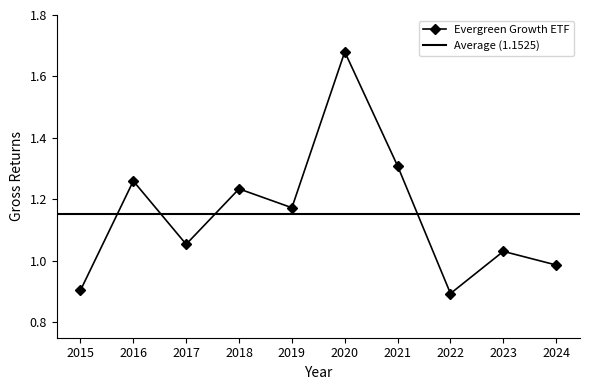

What is the difference between the maximum and minimum values?

0.8